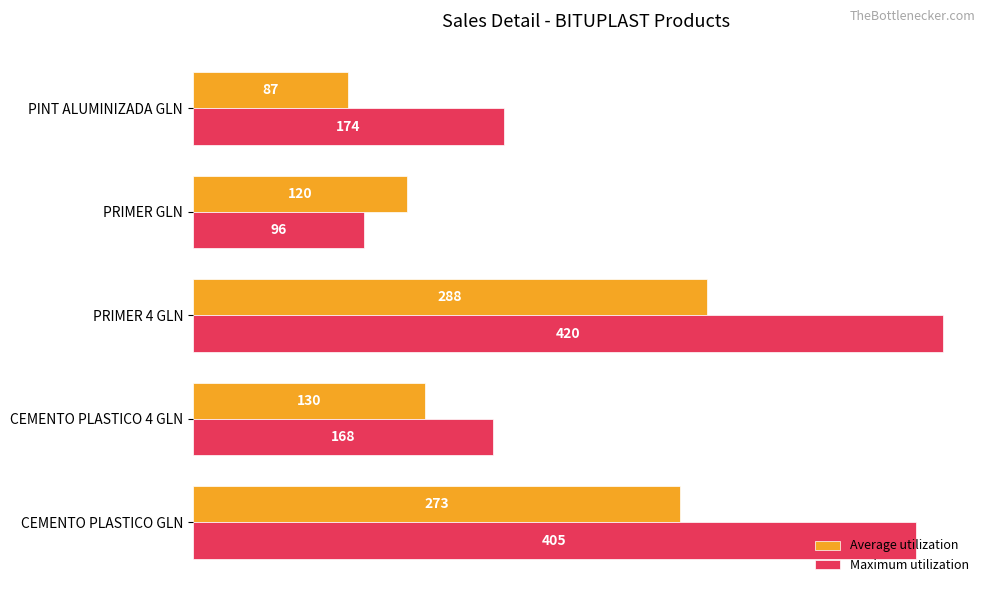

Is it true that Maximum utilization equals 85 at CEMENTO PLASTICO 4 GLN?

False